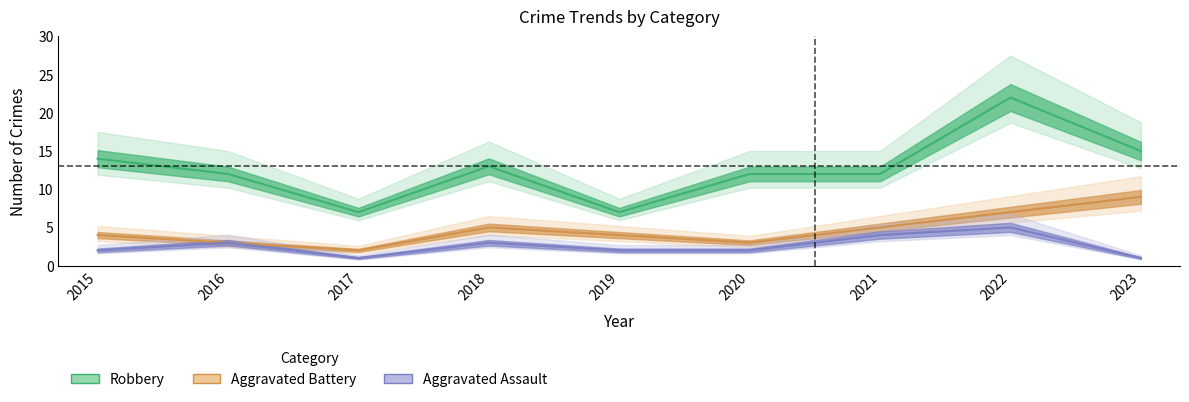

True or false: Aggravated Battery and Robbery cross at least once.

False